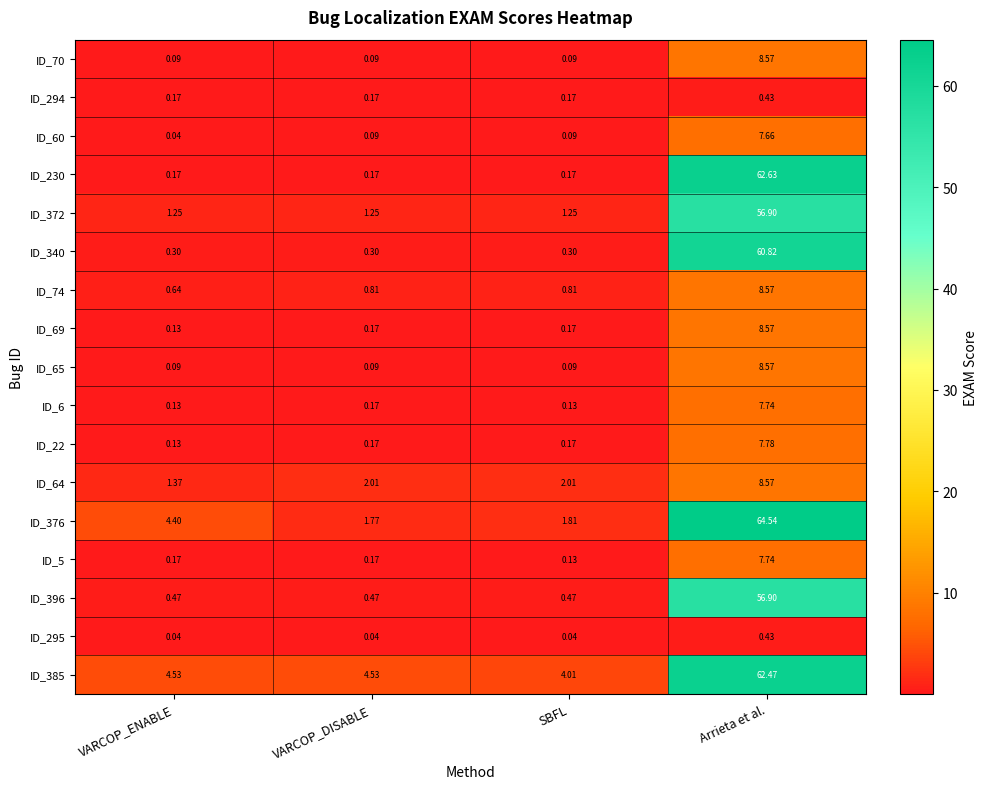

At which label is ID_6 closest to 3?

VARCOP_DISABLE